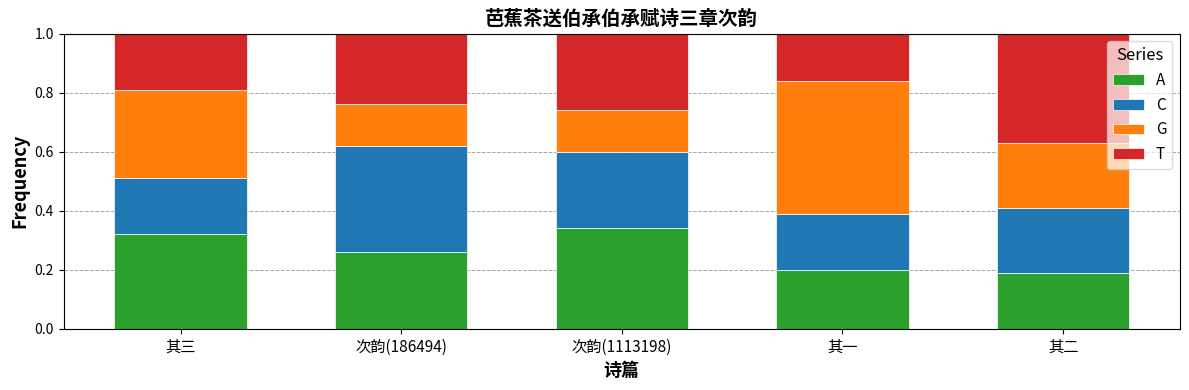

What is the sum of all A values?

1.3